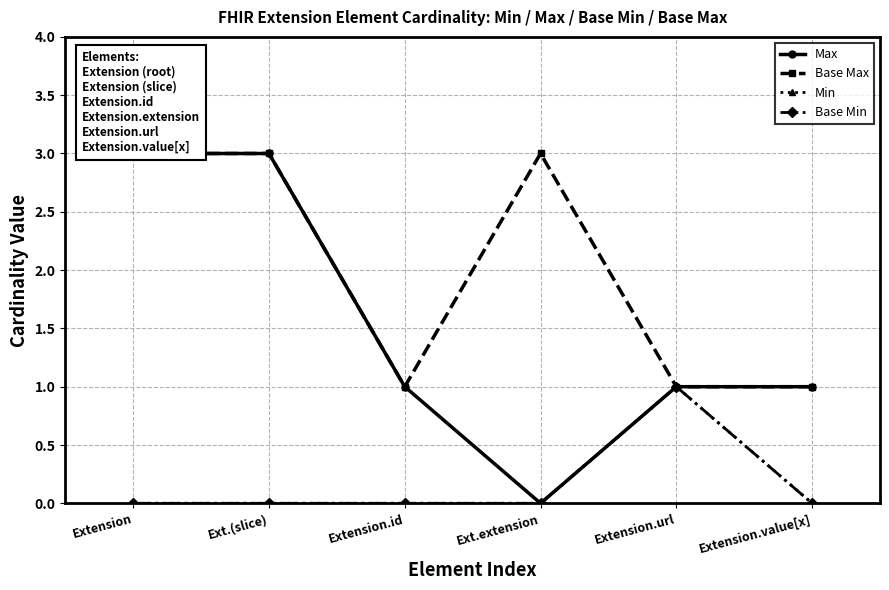

What position from the left is Extension.url?

5